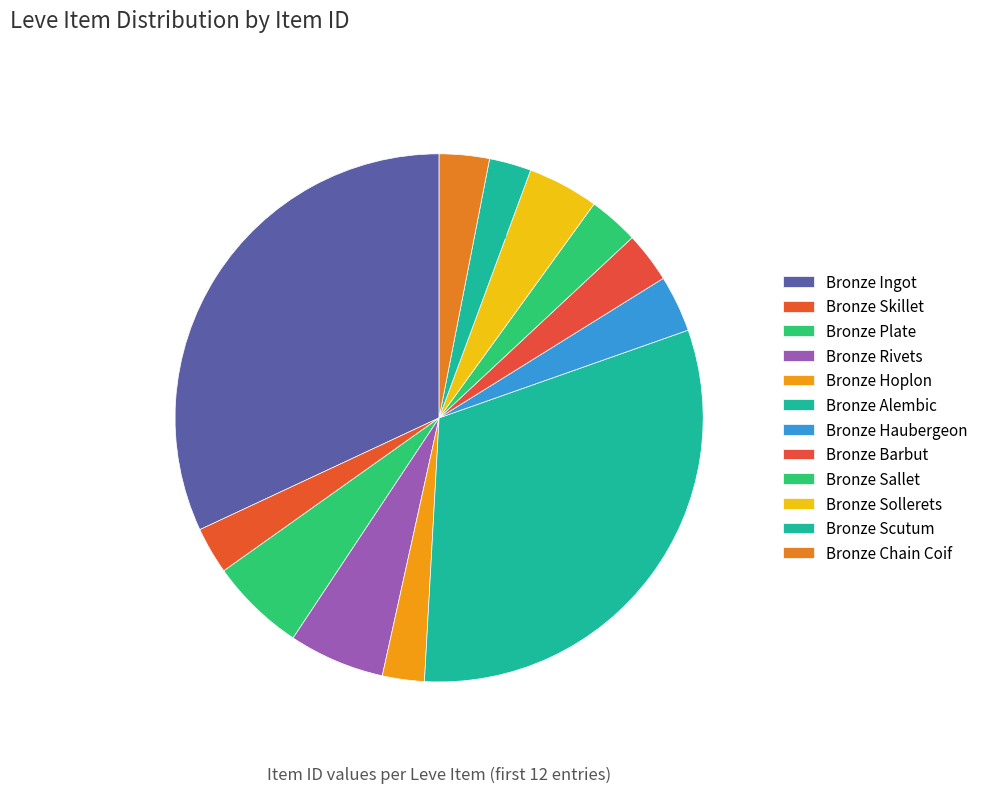

To the nearest percent, what percentage of the pie is Bronze Plate?

6%